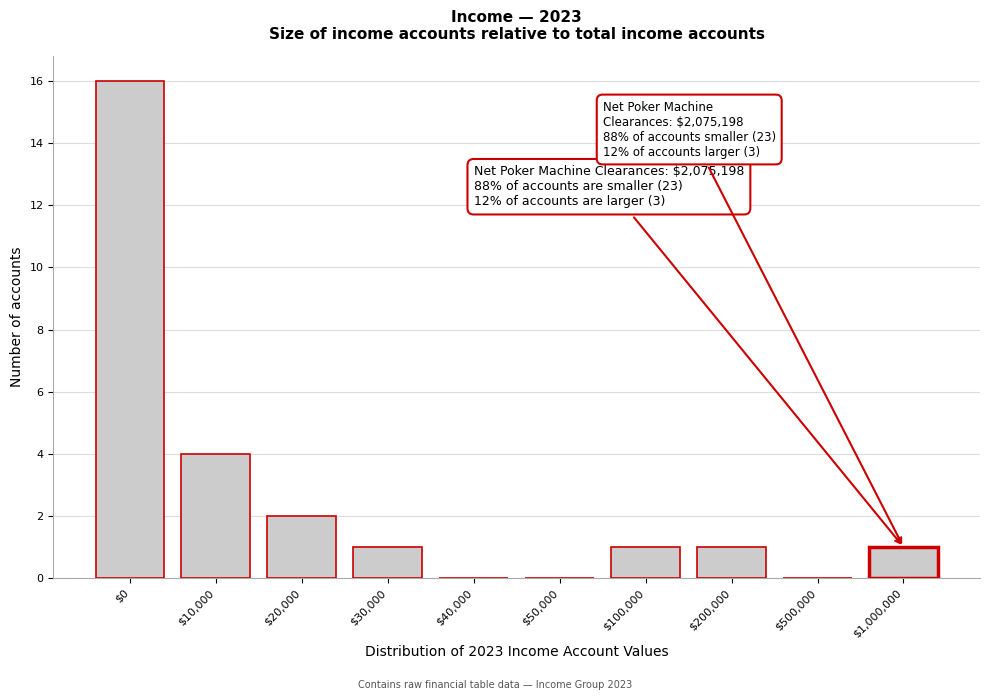

What is the maximum value shown in the chart?

16